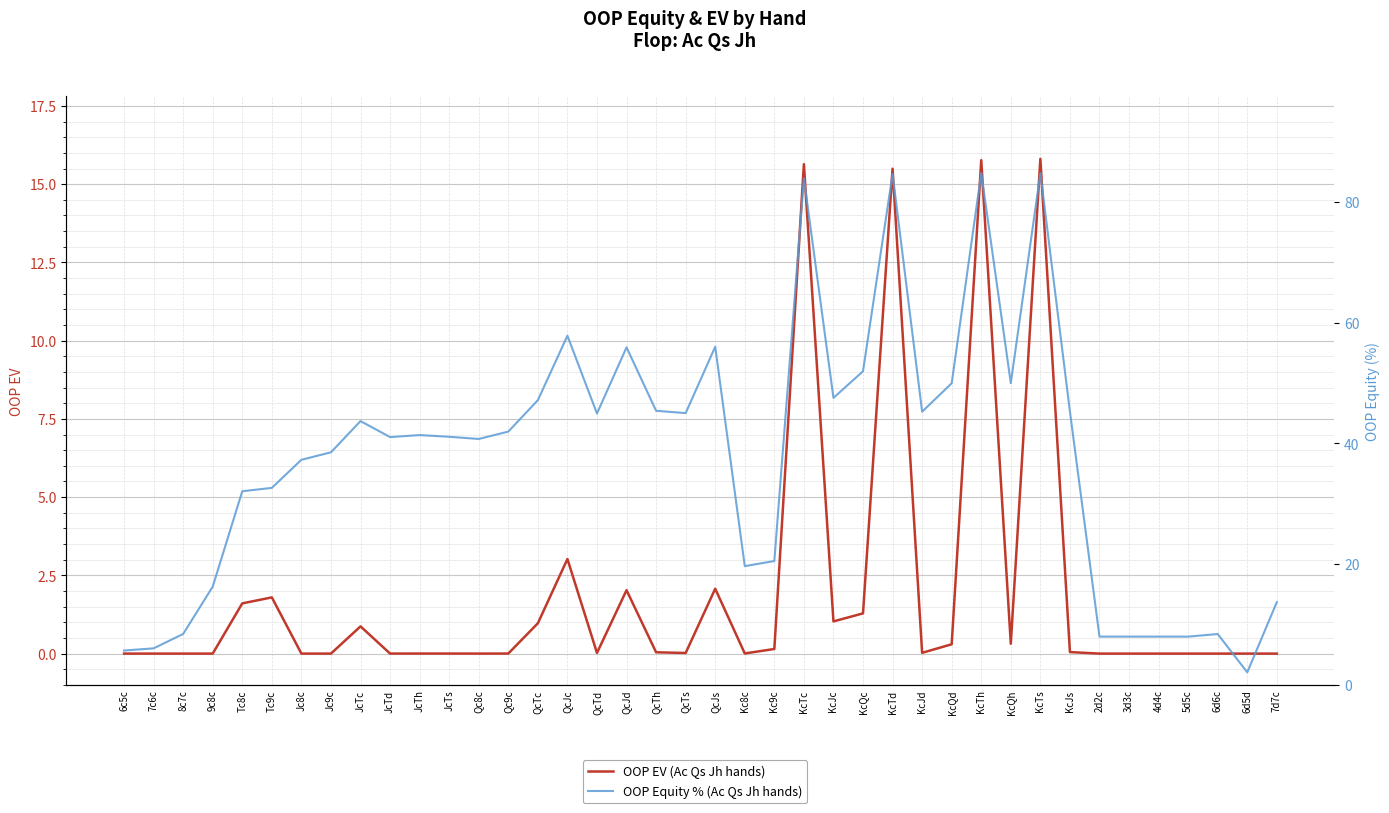

List the series in order of their overall mean, highest first.

OOP Equity % (Ac Qs Jh hands), OOP EV (Ac Qs Jh hands)